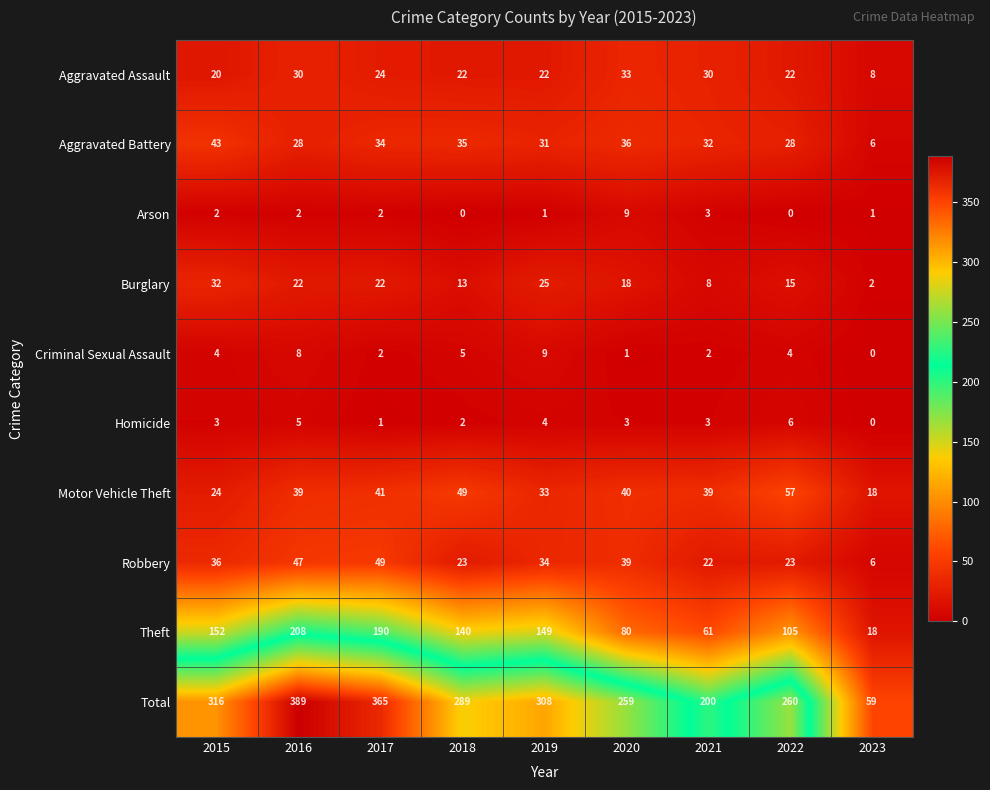

Which series changed the most between 2015 and 2022?

Total